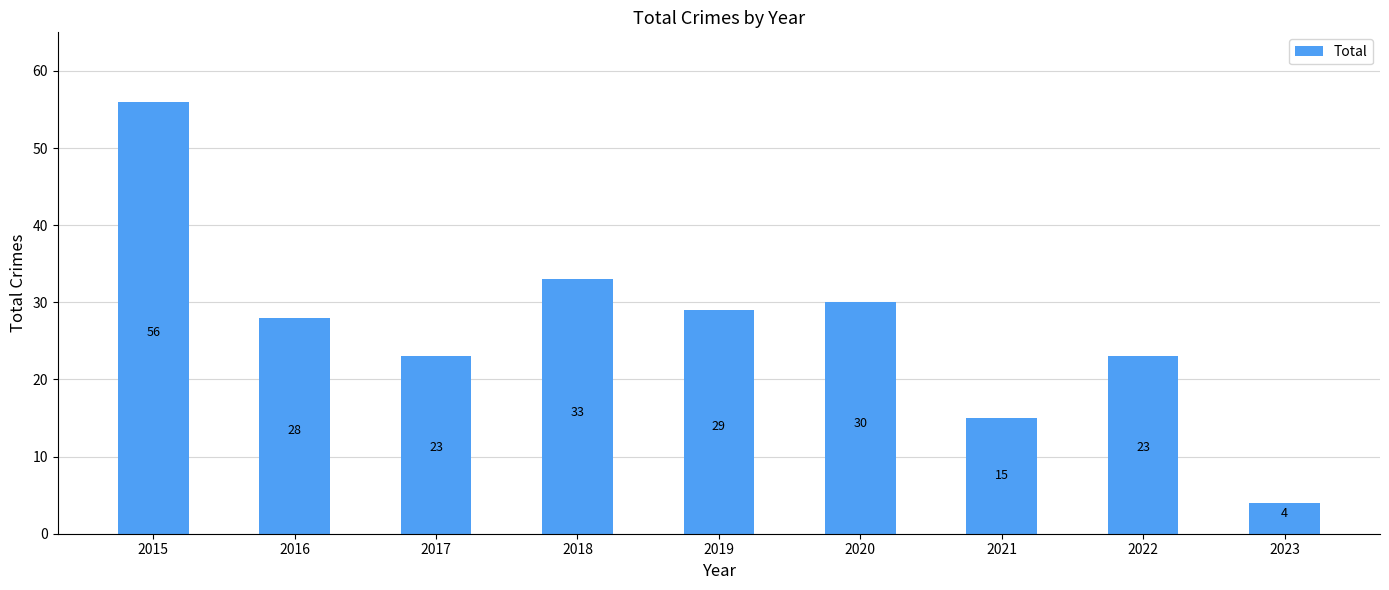

Between 2017 and 2020, which is larger?

2020